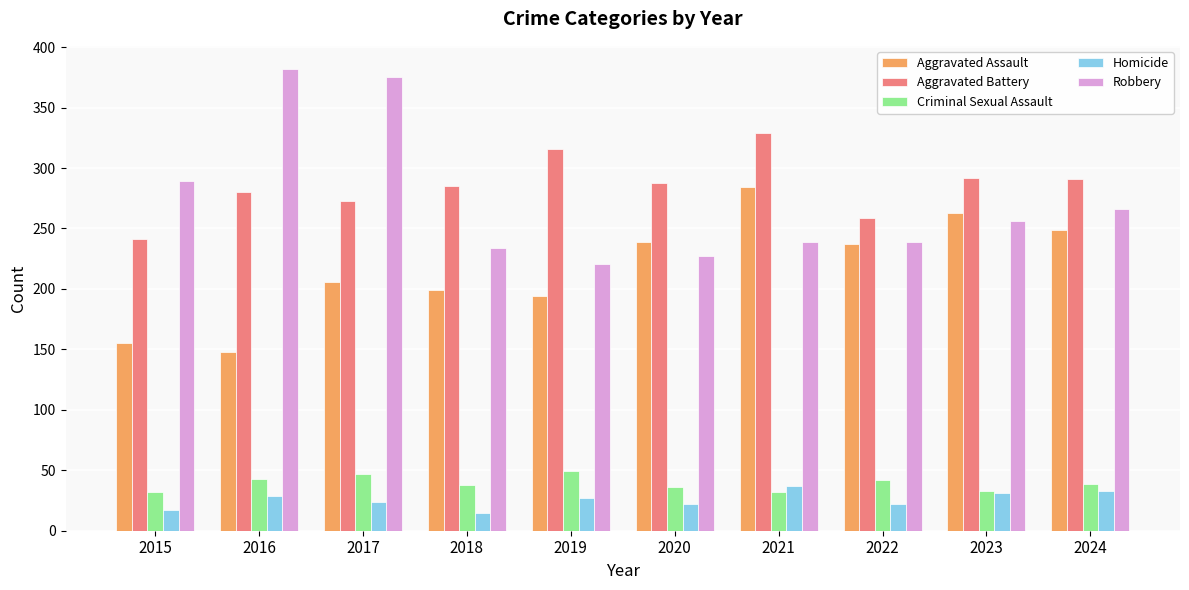

At how many categories does at least one series exceed 57?

10